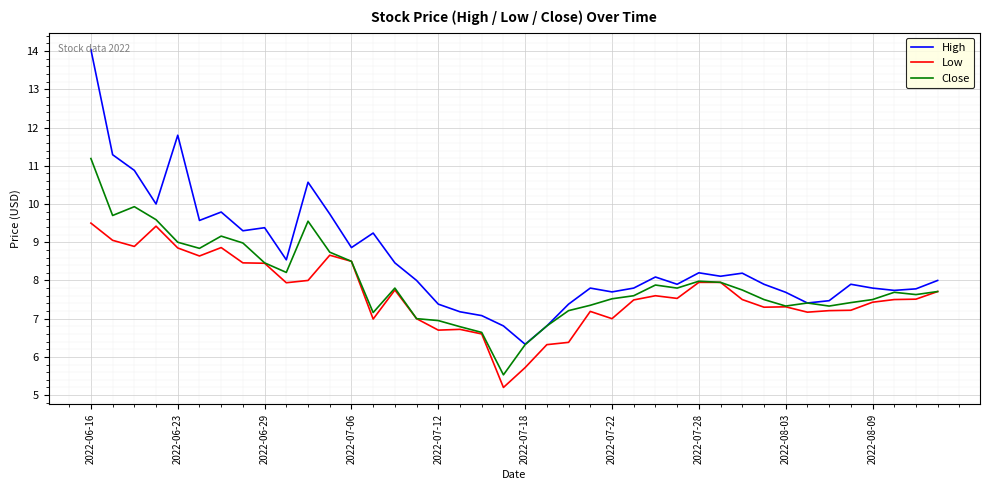

What is the lowest value of the Low series?

5.2